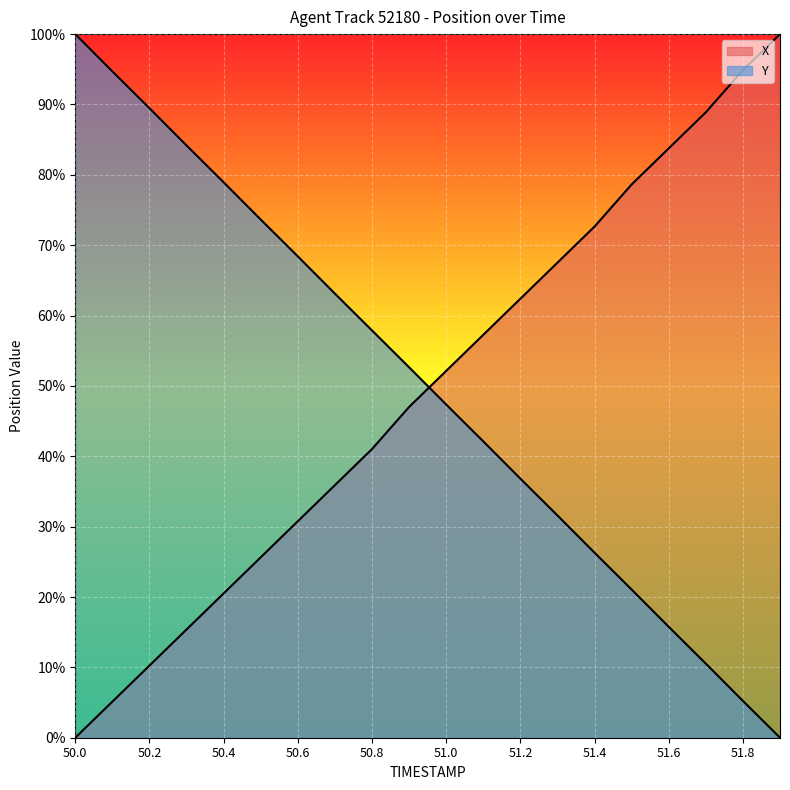

Reading right to left, list all the values displayed in this chart.

X: 1.0	0.9	0.9	0.8	0.8	0.7	0.7	0.6	0.6	0.5	0.5	0.4	0.4	0.3	0.3	0.2	0.2	0.1	0.1	0.0
Y: 0.0	0.1	0.1	0.2	0.2	0.3	0.3	0.4	0.4	0.5	0.5	0.6	0.6	0.7	0.7	0.8	0.8	0.9	0.9	1.0